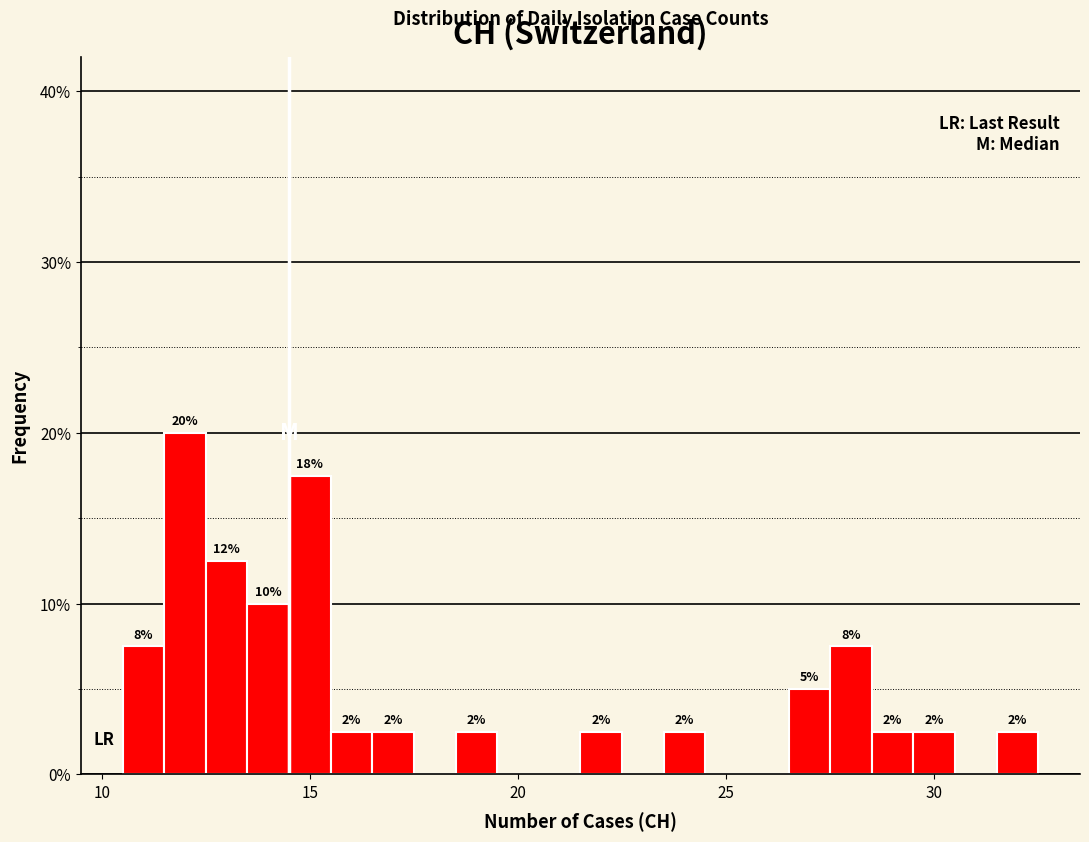

Read against the x-axis, roughly where is the centre of the tallest bar?

12.0